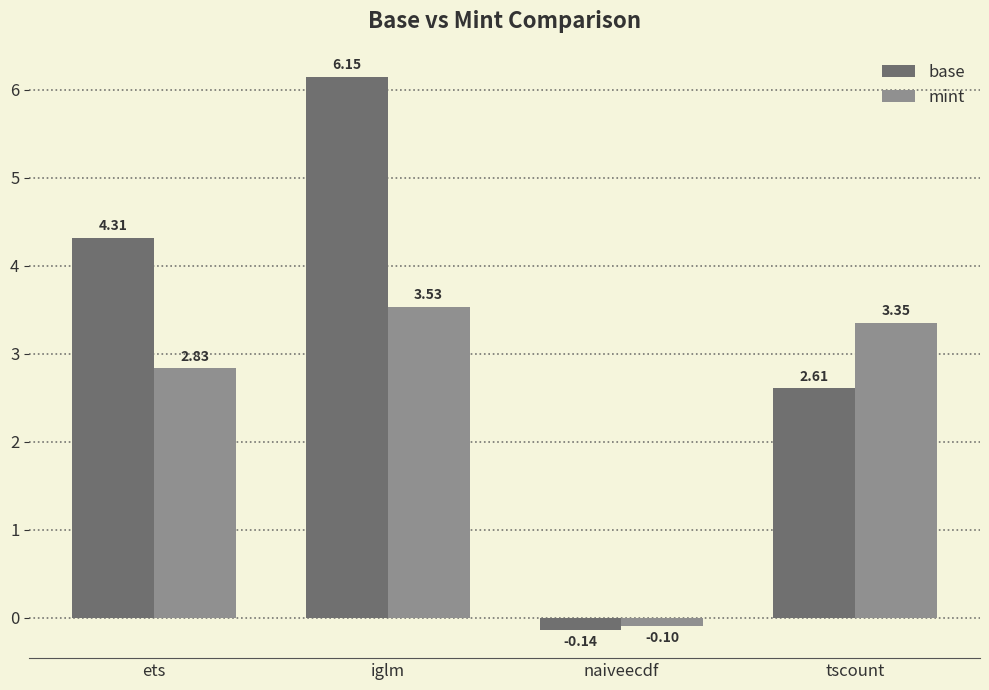

Which category has the highest value in the base series?

iglm